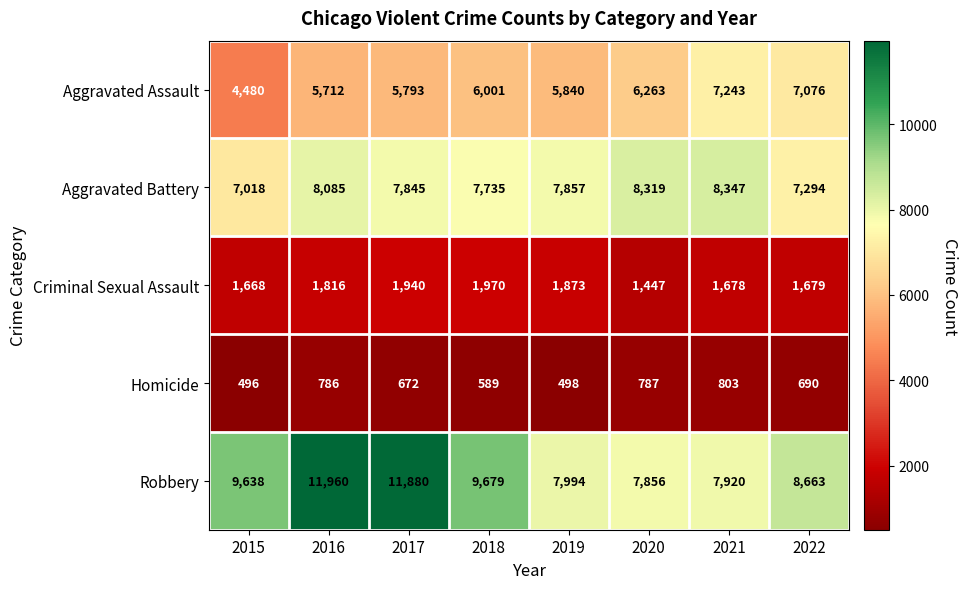

At 2021, list the series in order from smallest to largest.

Homicide, Criminal Sexual Assault, Aggravated Assault, Robbery, Aggravated Battery